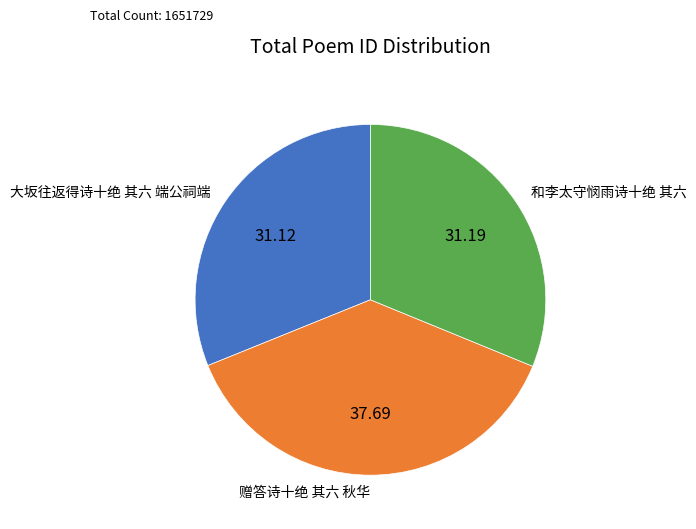

Is there any slice that represents more than half of the pie?

No